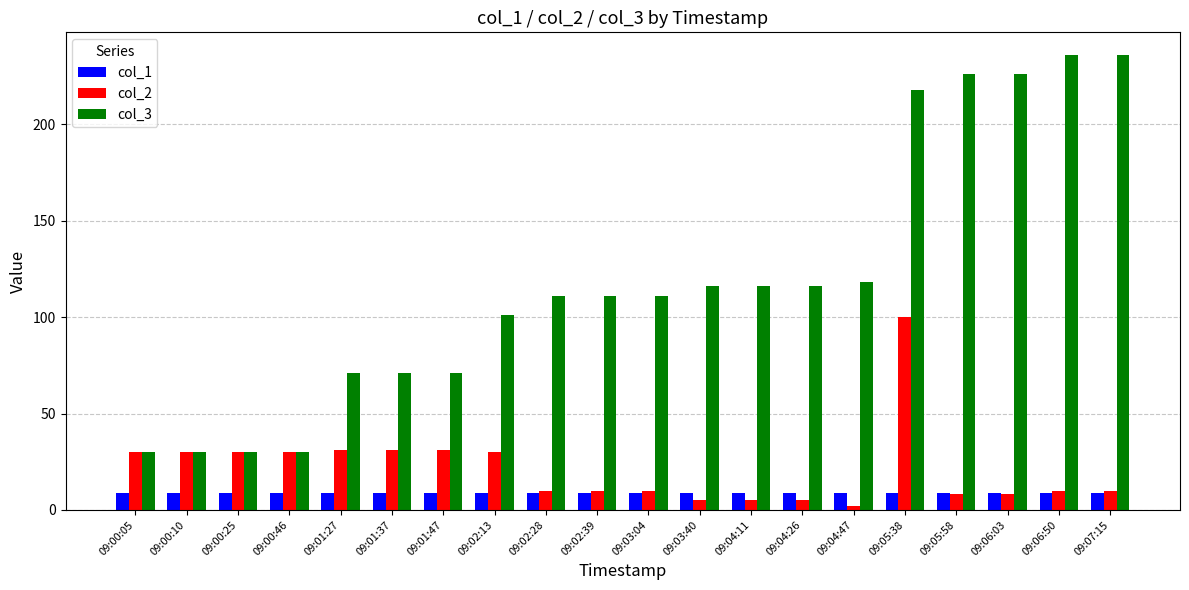

What are all the series names shown in the legend?

col_1, col_2, col_3